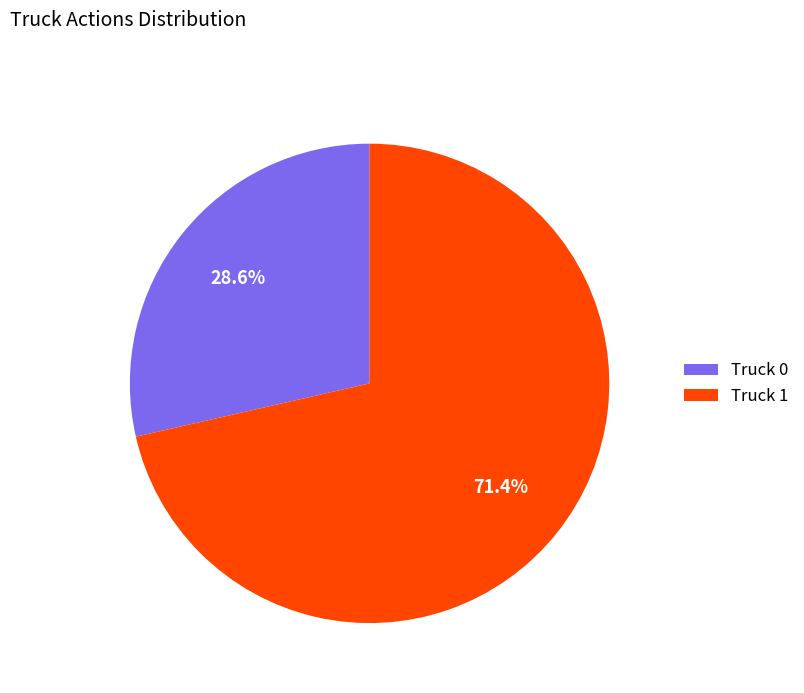

What percentage is the Truck 1 slice, to the nearest percent?

71%